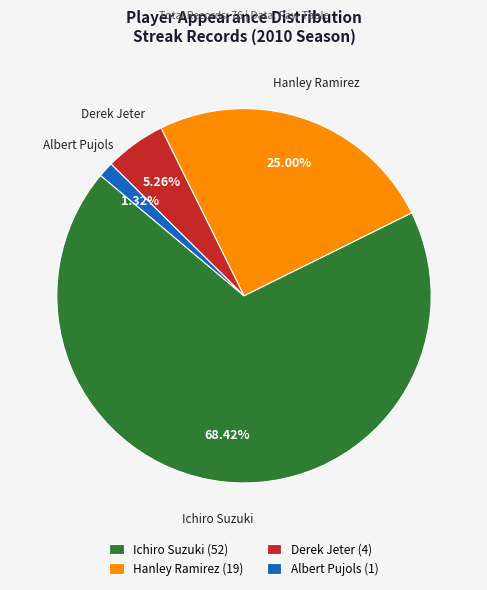

To the nearest percent, what is the difference between the Derek Jeter and Ichiro Suzuki slice percentages?

63%